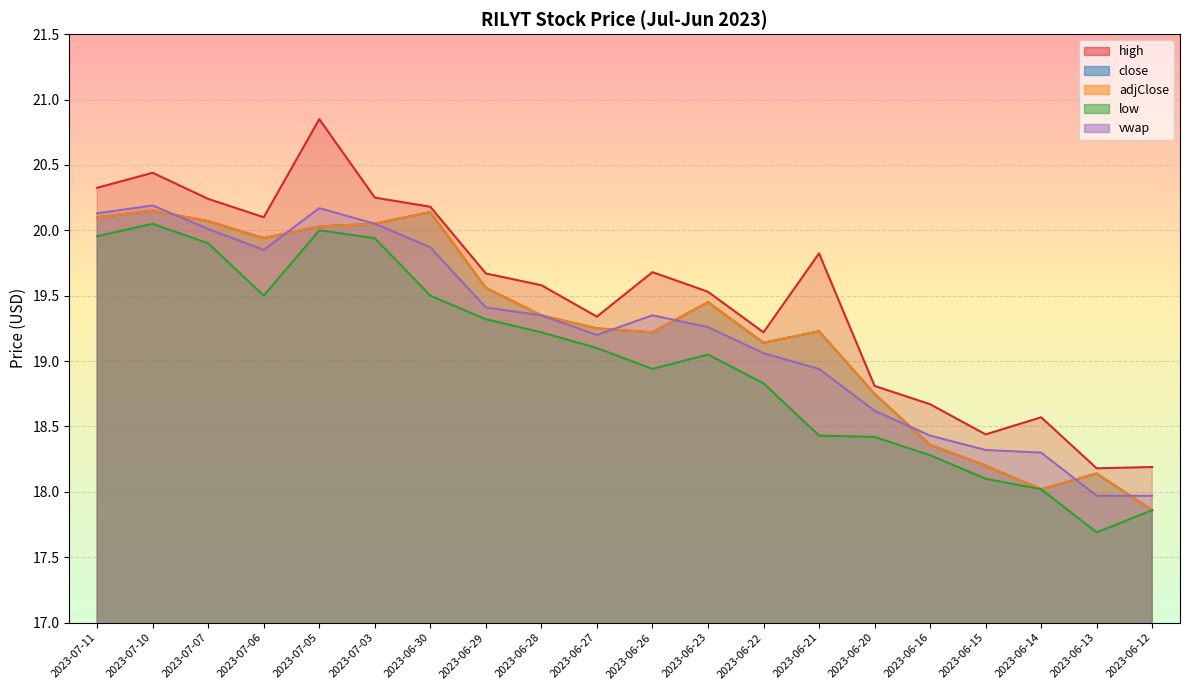

At which category is the sum across all series the highest?

2023-07-05